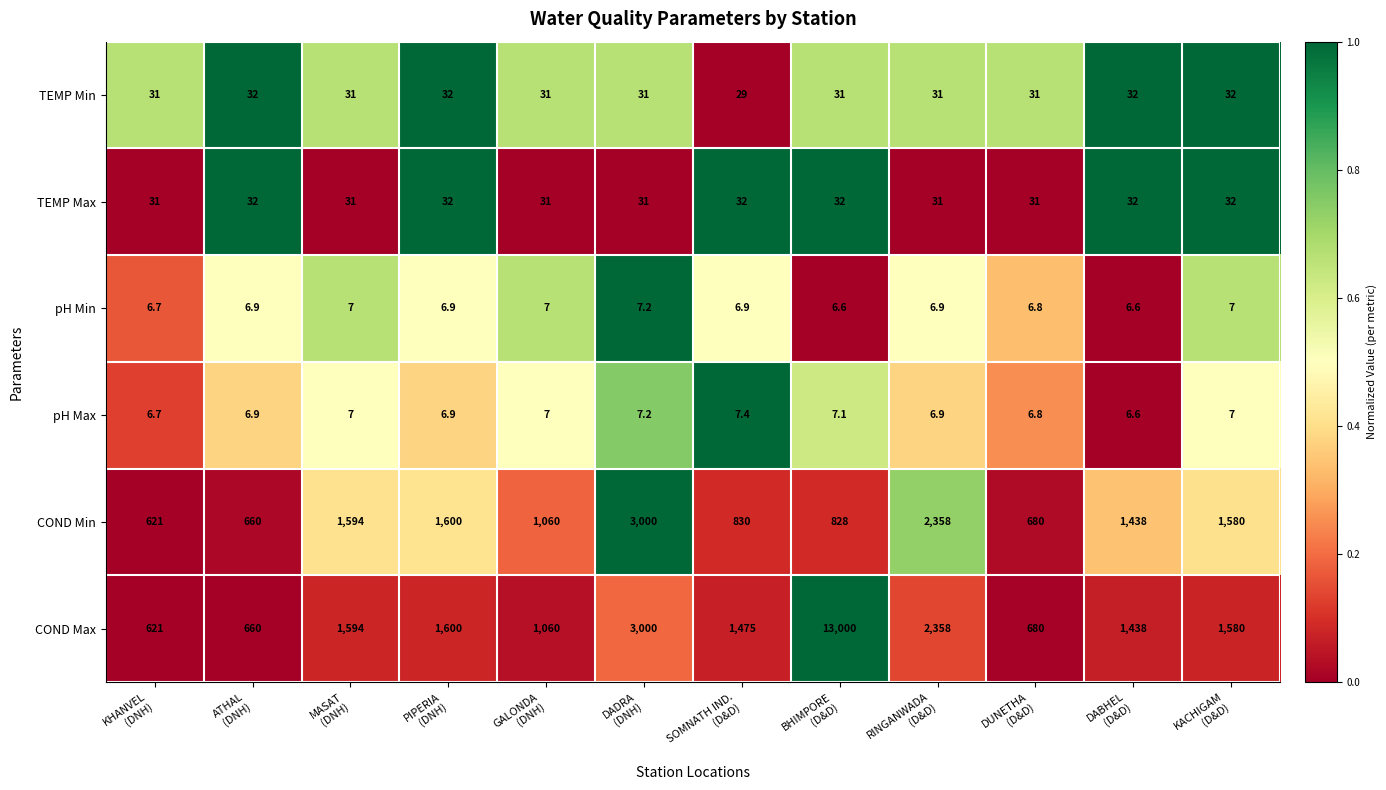

Which series has the widest spread of values?

COND Max